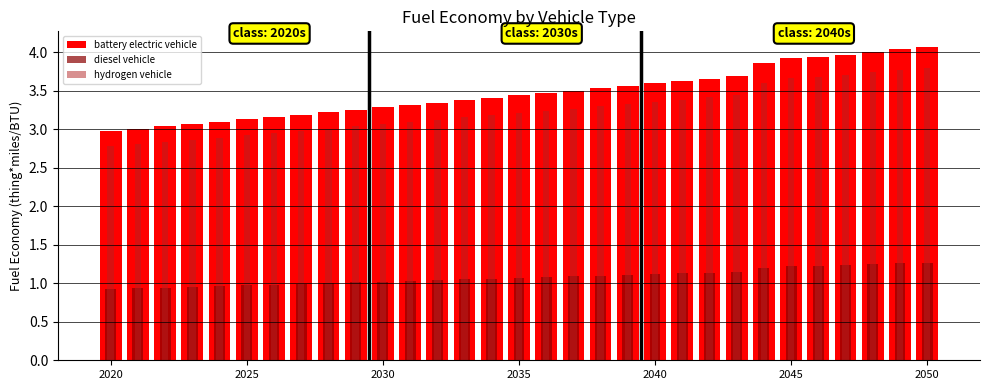

How many bars are there in each group?

3